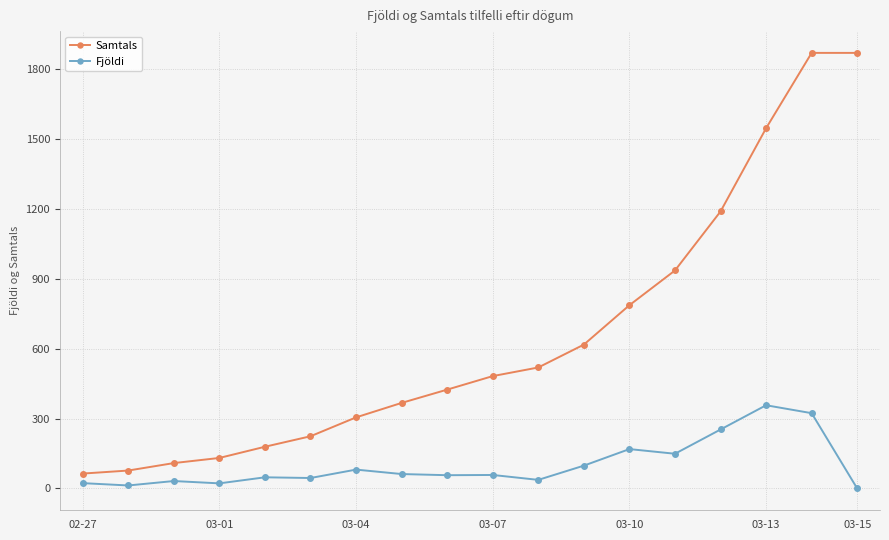

Which series has the largest range (max minus min)?

Samtals